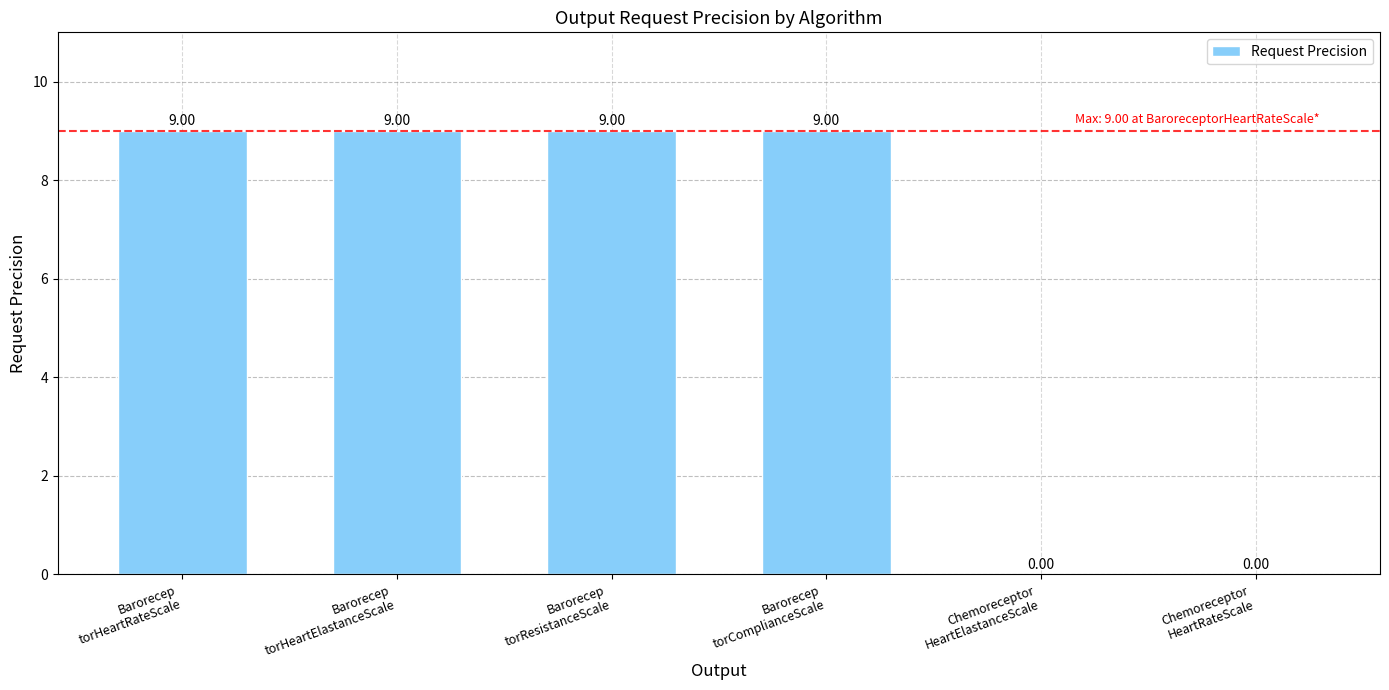

Rank the categories by value from lowest to highest.

Chemoreceptor
HeartElastanceScale, Chemoreceptor
HeartRateScale, Barorecep
torHeartRateScale, Barorecep
torHeartElastanceScale, Barorecep
torResistanceScale, Barorecep
torComplianceScale